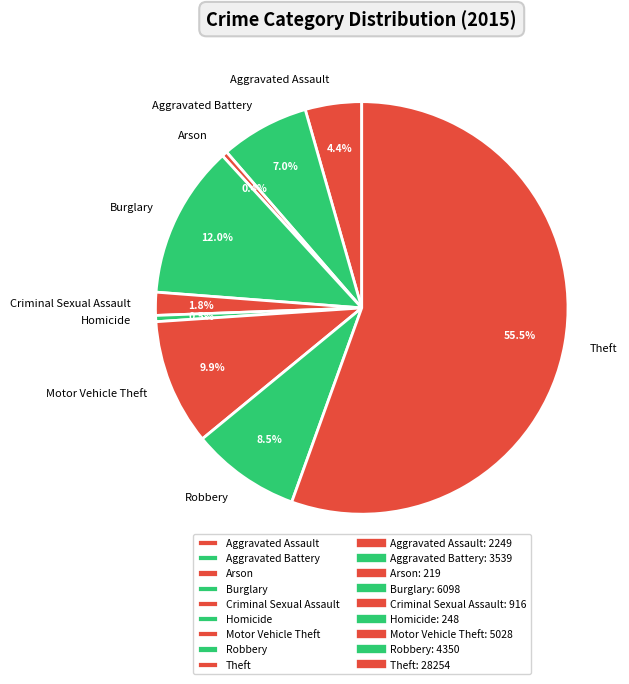

To the nearest percent, what is the difference between the largest and smallest slice percentages?

55%